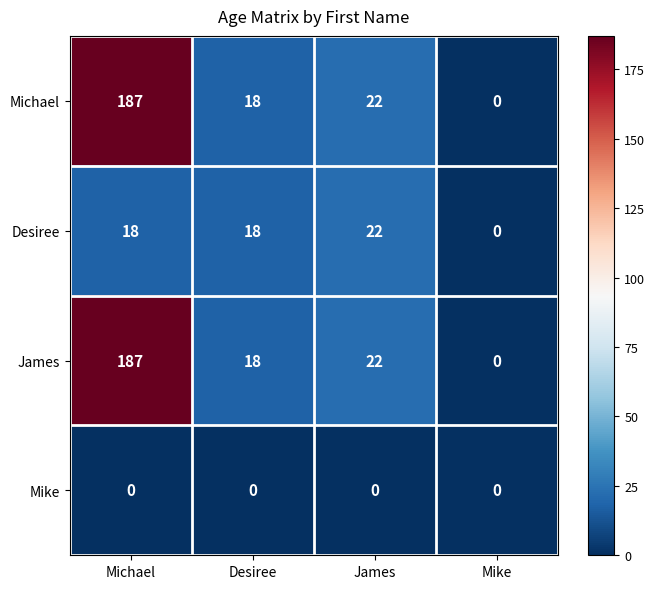

The value of Mike at Mike is 0. True or false?

True